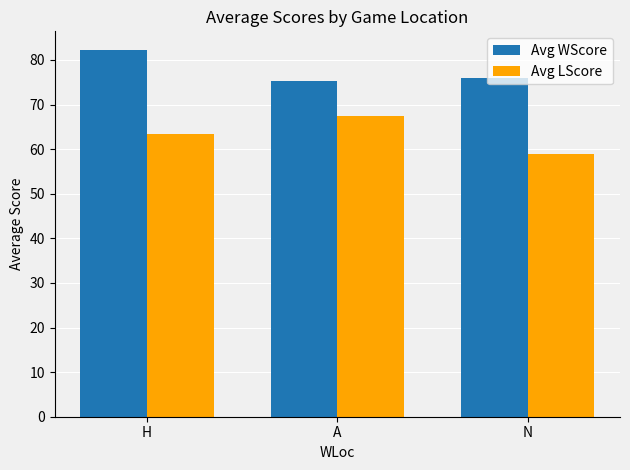

What position from the left is A?

2